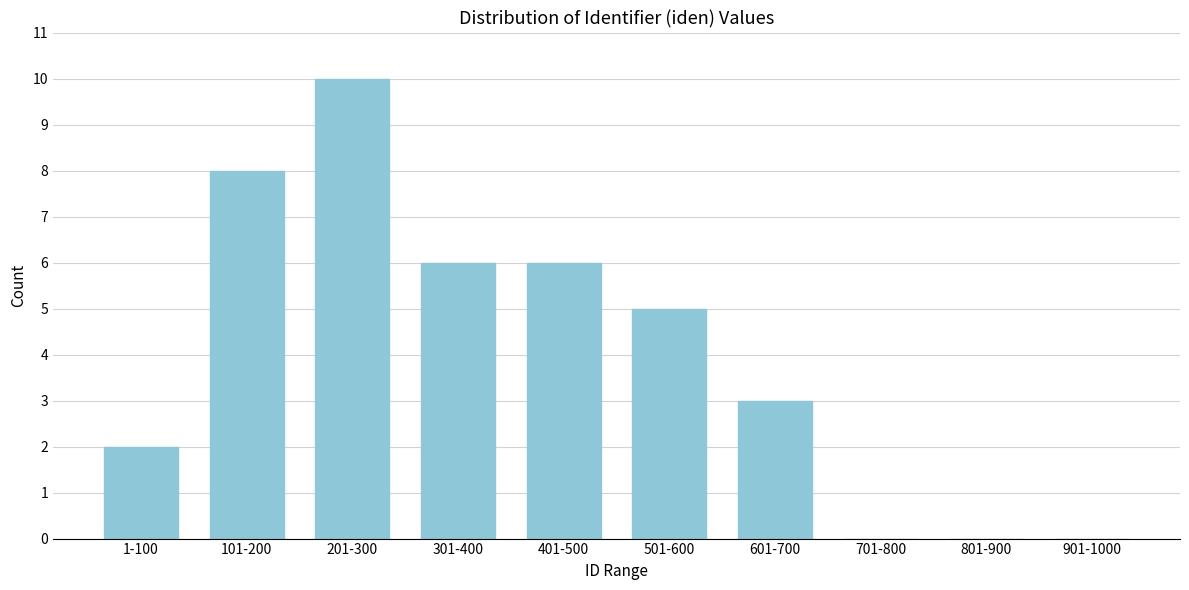

Reading left to right, list all the values displayed in this chart.

1-100=2	101-200=8	201-300=10	301-400=6	401-500=6	501-600=5	601-700=3	701-800=0	801-900=0	901-1000=0